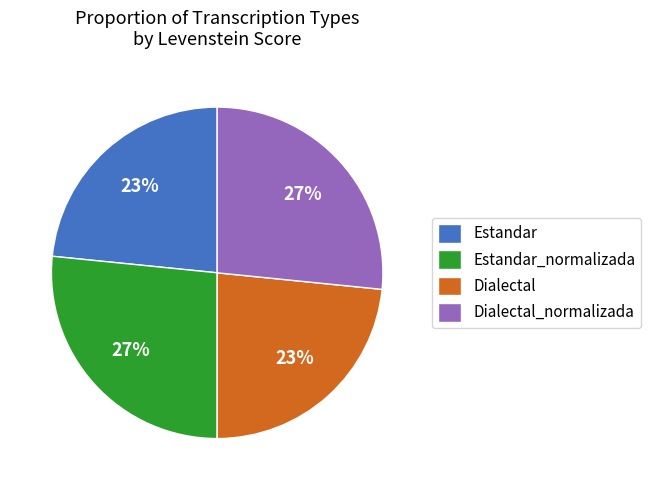

To the nearest percent, what is the combined percentage of Dialectal and Estandar_normalizada?

50%